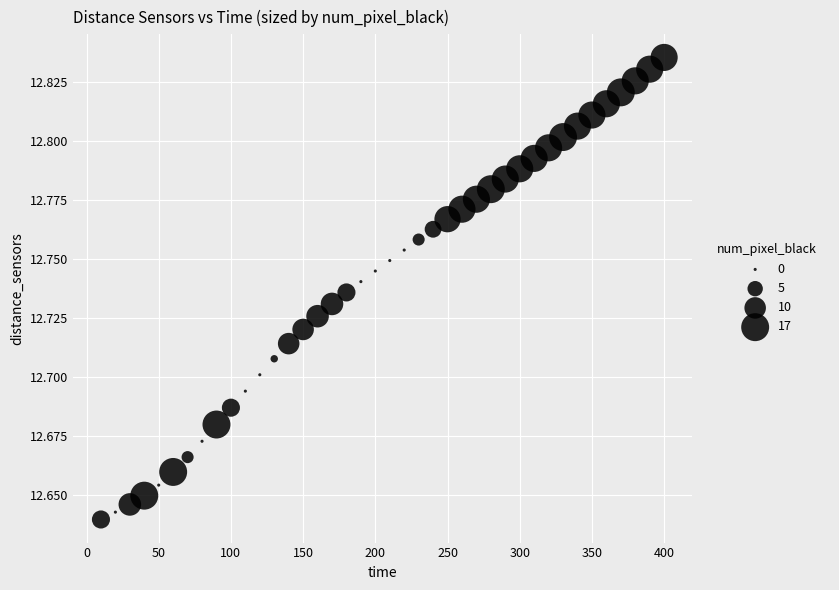

What is the range of X values (max minus min)?

390.0